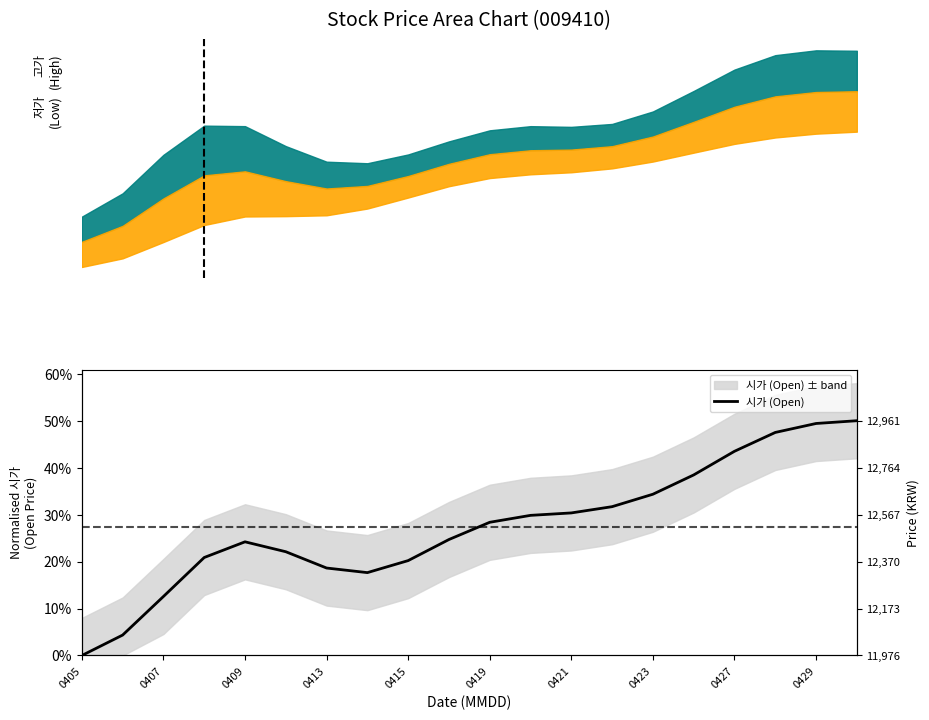

The value at 11 is 0.4. True or false?

False